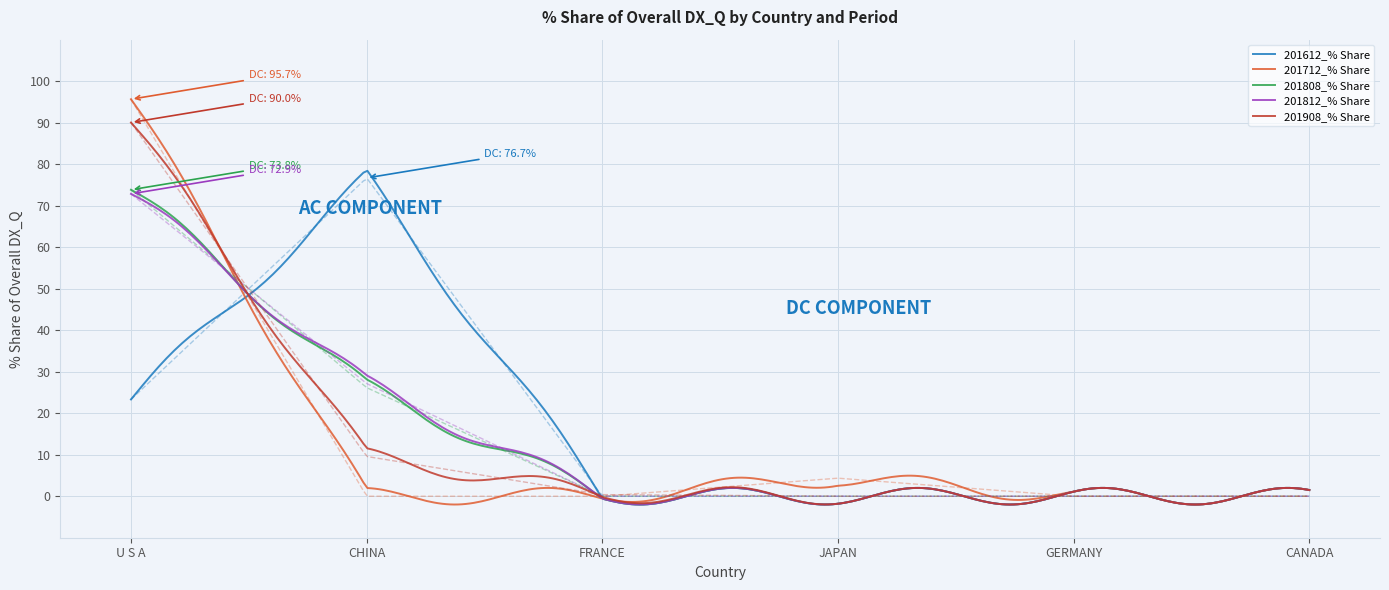

What are all the series names shown in the legend?

201612_% Share, 201712_% Share, 201808_% Share, 201812_% Share, 201908_% Share